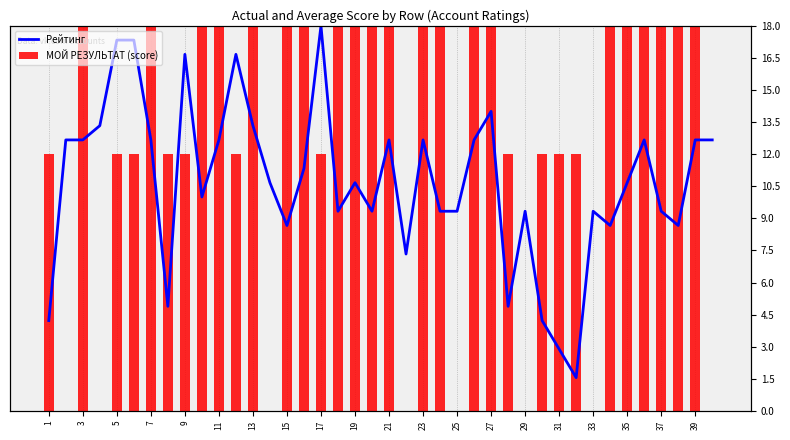

Which series has the largest total across all categories?

МОЙ РЕЗУЛЬТАТ (score)